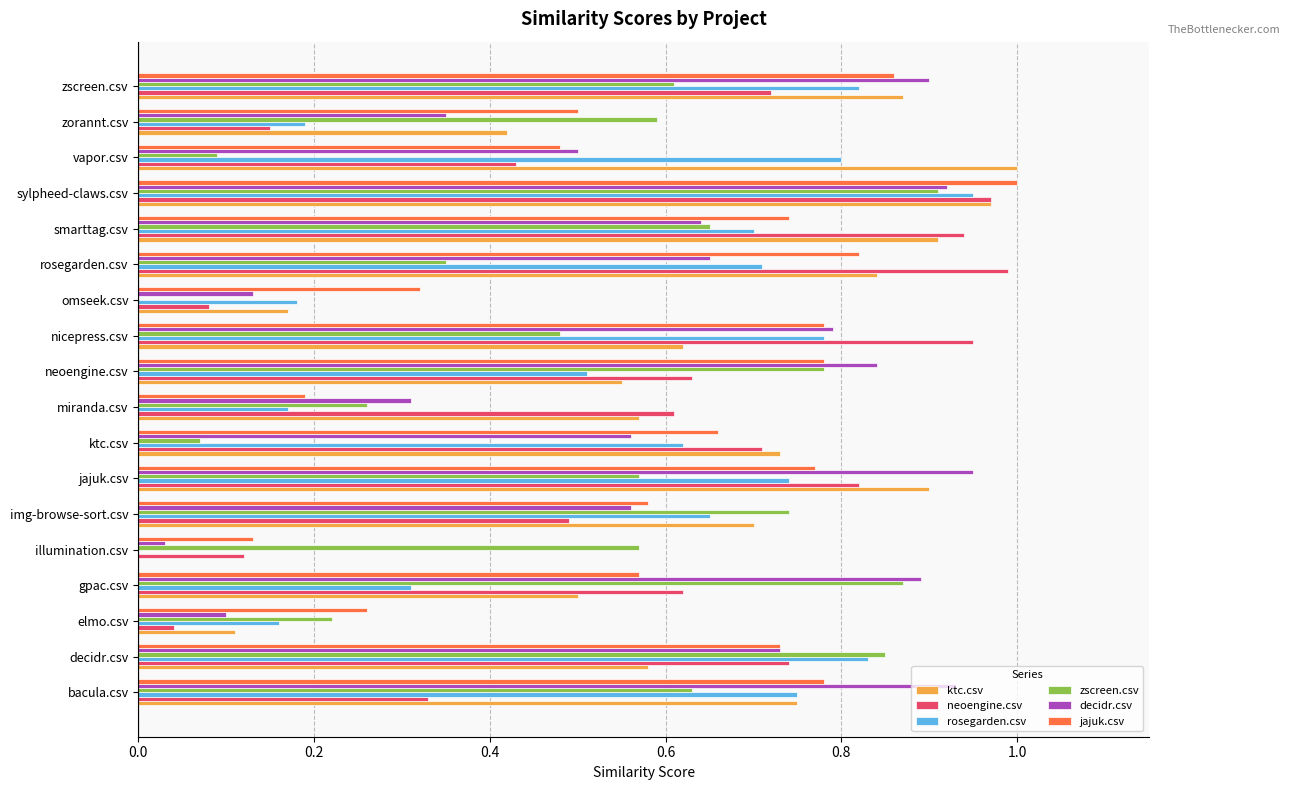

What is the total value across all series at bacula.csv?

4.2